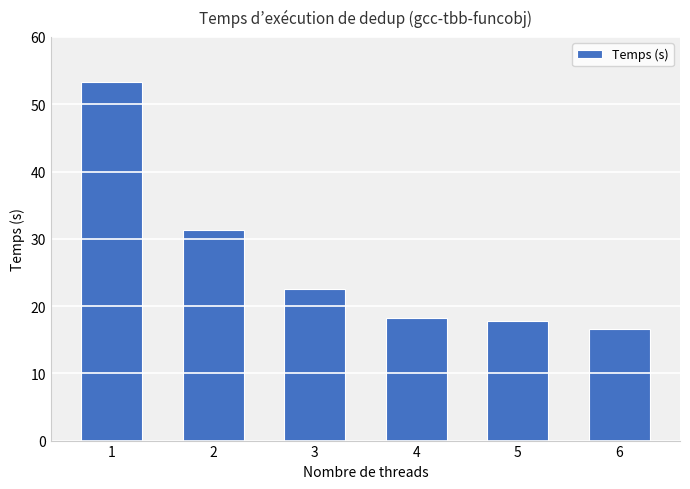

What is the smallest value displayed?

16.6